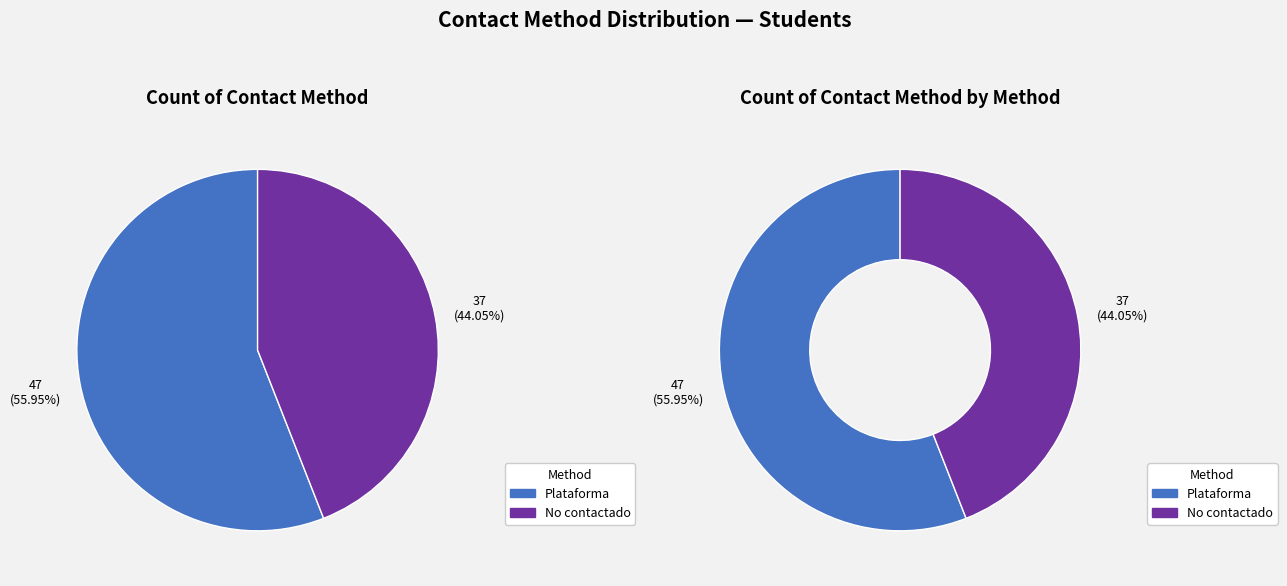

Which slice is the largest?

Plataforma